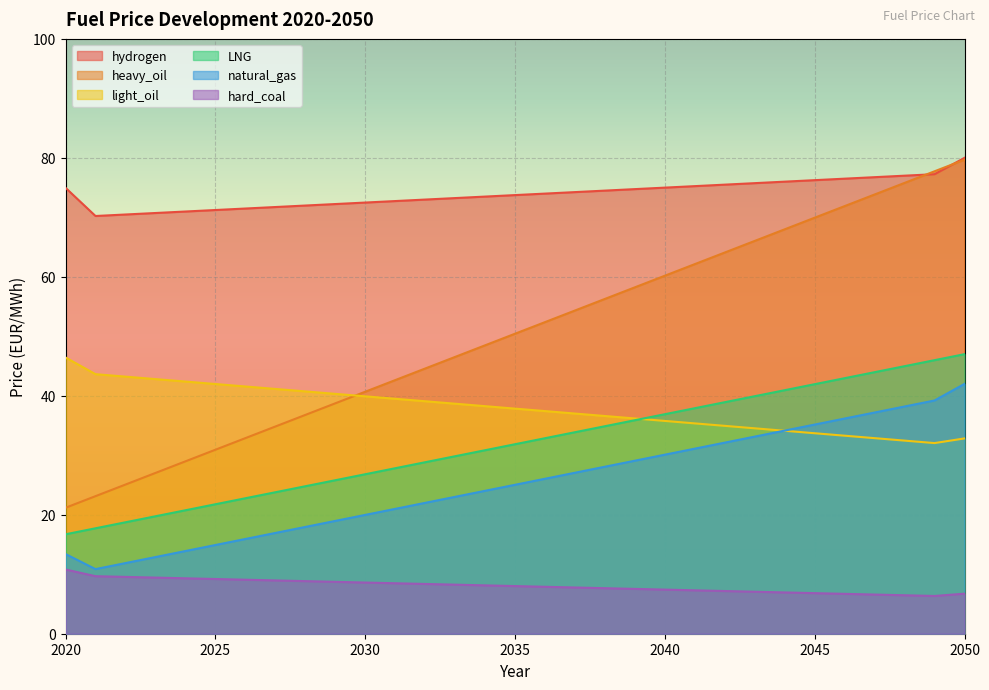

Reading left to right, what are all the values shown in this chart?

hydrogen: 2020=75.0	2021=70.2	2022=70.5	2023=70.7	2024=71.0	2025=71.2	2026=71.5	2027=71.7	2028=72.0	2029=72.2	2030=72.5	2031=72.7	2032=73.0	2033=73.2	2034=73.5	2035=73.7	2036=74.0	2037=74.2	2038=74.5	2039=74.7	2040=75.0	2041=75.2	2042=75.5	2043=75.7	2044=76.0	2045=76.2	2046=76.5	2047=76.8	2048=77.0	2049=77.3	2050=80.0
heavy_oil: 2020=21.2	2021=23.1	2022=25.1	2023=27.0	2024=29.0	2025=30.9	2026=32.9	2027=34.8	2028=36.8	2029=38.7	2030=40.7	2031=42.6	2032=44.6	2033=46.5	2034=48.5	2035=50.4	2036=52.4	2037=54.3	2038=56.3	2039=58.2	2040=60.2	2041=62.1	2042=64.1	2043=66.0	2044=68.0	2045=69.9	2046=71.9	2047=73.8	2048=75.8	2049=77.7	2050=79.7
light_oil: 2020=46.4	2021=43.6	2022=43.2	2023=42.8	2024=42.4	2025=42.0	2026=41.6	2027=41.2	2028=40.7	2029=40.3	2030=39.9	2031=39.5	2032=39.1	2033=38.7	2034=38.3	2035=37.8	2036=37.4	2037=37.0	2038=36.6	2039=36.2	2040=35.8	2041=35.4	2042=34.9	2043=34.5	2044=34.1	2045=33.7	2046=33.3	2047=32.9	2048=32.5	2049=32.0	2050=32.8
LNG: 2020=16.7	2021=17.7	2022=18.7	2023=19.7	2024=20.8	2025=21.8	2026=22.8	2027=23.8	2028=24.8	2029=25.8	2030=26.8	2031=27.8	2032=28.8	2033=29.8	2034=30.8	2035=31.9	2036=32.9	2037=33.9	2038=34.9	2039=35.9	2040=36.9	2041=37.9	2042=38.9	2043=39.9	2044=40.9	2045=42.0	2046=43.0	2047=44.0	2048=45.0	2049=46.0	2050=47.0
natural_gas: 2020=13.4	2021=10.9	2022=11.9	2023=12.9	2024=13.9	2025=14.9	2026=15.9	2027=16.9	2028=17.9	2029=19.0	2030=20.0	2031=21.0	2032=22.0	2033=23.0	2034=24.0	2035=25.0	2036=26.1	2037=27.1	2038=28.1	2039=29.1	2040=30.1	2041=31.1	2042=32.1	2043=33.1	2044=34.1	2045=35.2	2046=36.2	2047=37.2	2048=38.2	2049=39.2	2050=42.0
hard_coal: 2020=10.8	2021=9.7	2022=9.6	2023=9.4	2024=9.3	2025=9.2	2026=9.1	2027=9.0	2028=8.8	2029=8.7	2030=8.6	2031=8.5	2032=8.4	2033=8.2	2034=8.1	2035=8.0	2036=7.9	2037=7.8	2038=7.7	2039=7.5	2040=7.4	2041=7.3	2042=7.2	2043=7.1	2044=6.9	2045=6.8	2046=6.7	2047=6.6	2048=6.5	2049=6.3	2050=6.7